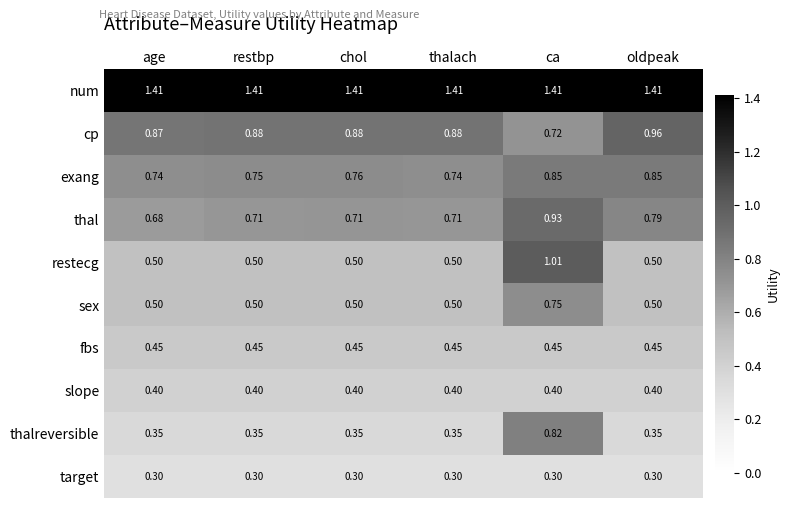

Rank the series by their maximum value, from highest to lowest.

num, restecg, cp, thal, exang, thalreversible, sex, fbs, slope, target